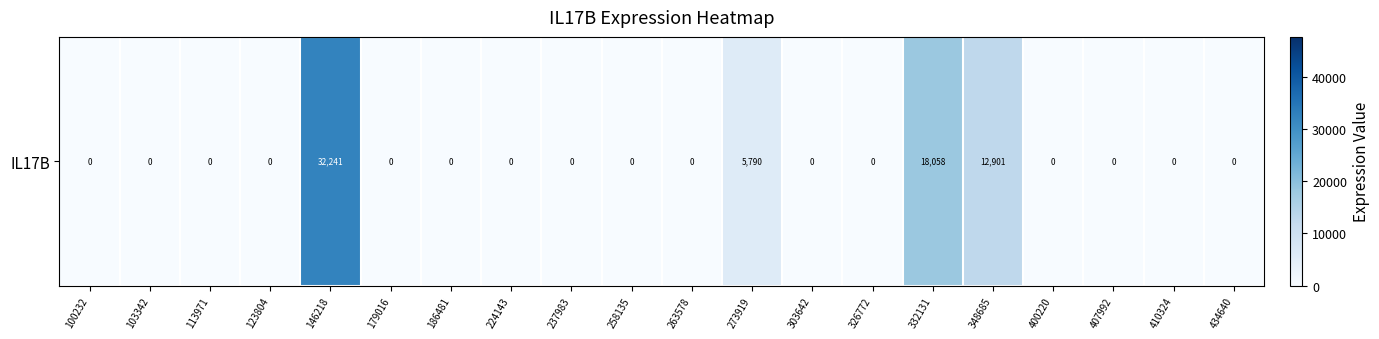

True or false: the data shows 0 at 123804.

True